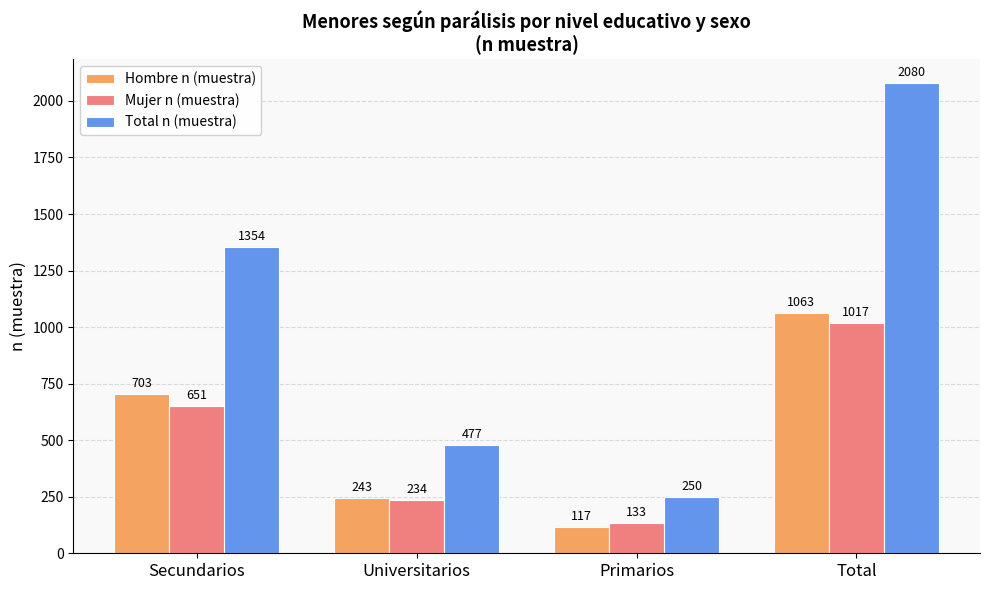

What is the value of the Mujer n (muestra) bar at the 3rd from the left?

133